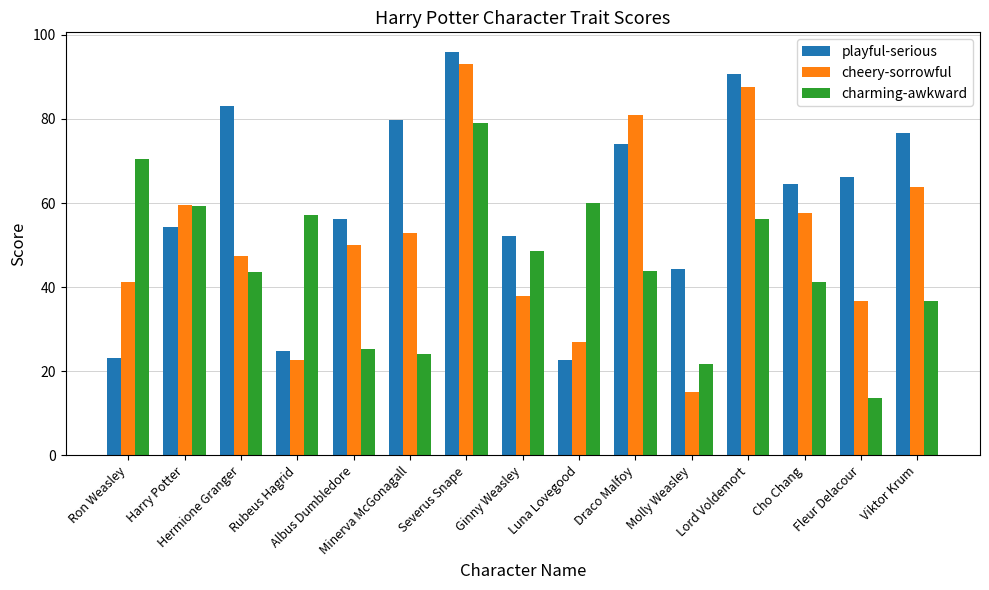

Which series has the largest total across all categories?

playful-serious